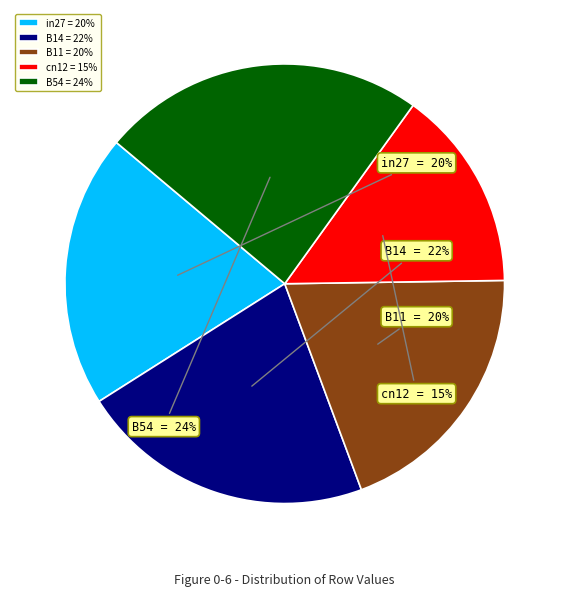

How many slices are in this pie chart?

5